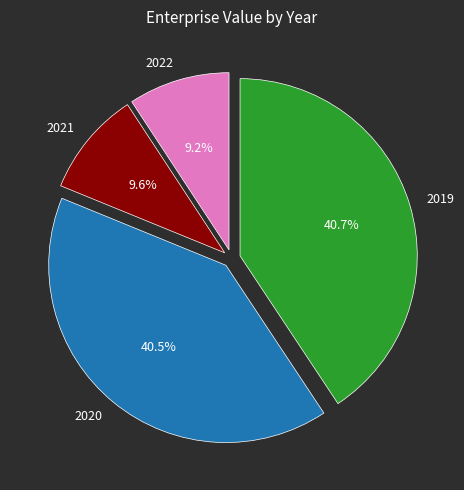

Approximately how many times larger is the value at 2021 compared to 2022?

1.0